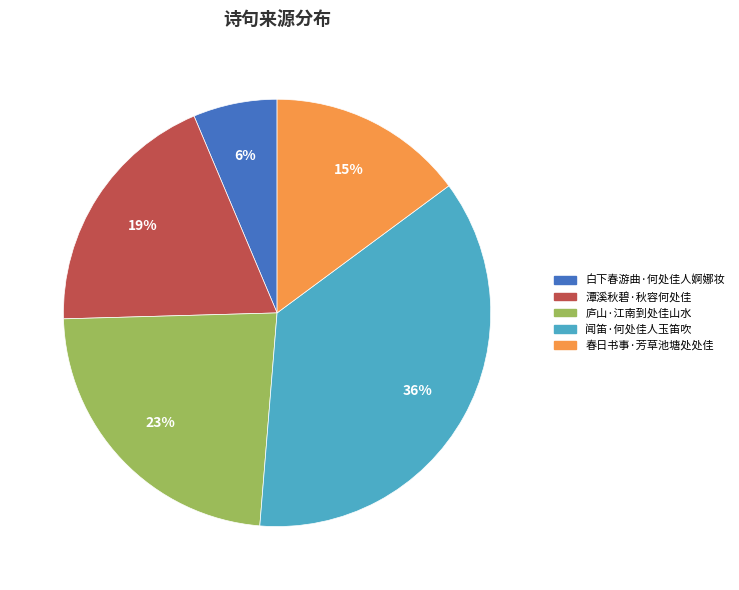

What is the ratio of the value at 闻笛·何处佳人玉笛吹 to the value at 潭溪秋碧·秋容何处佳?

1.9